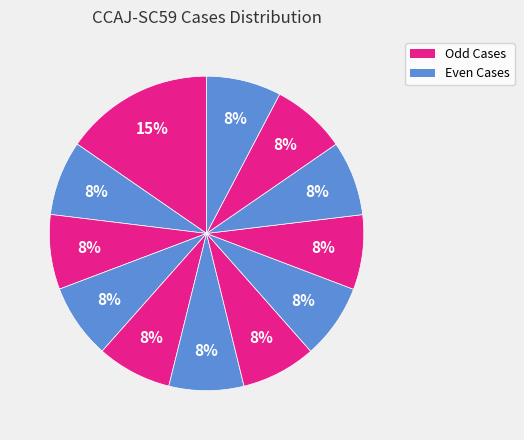

Does any single category account for the majority?

No